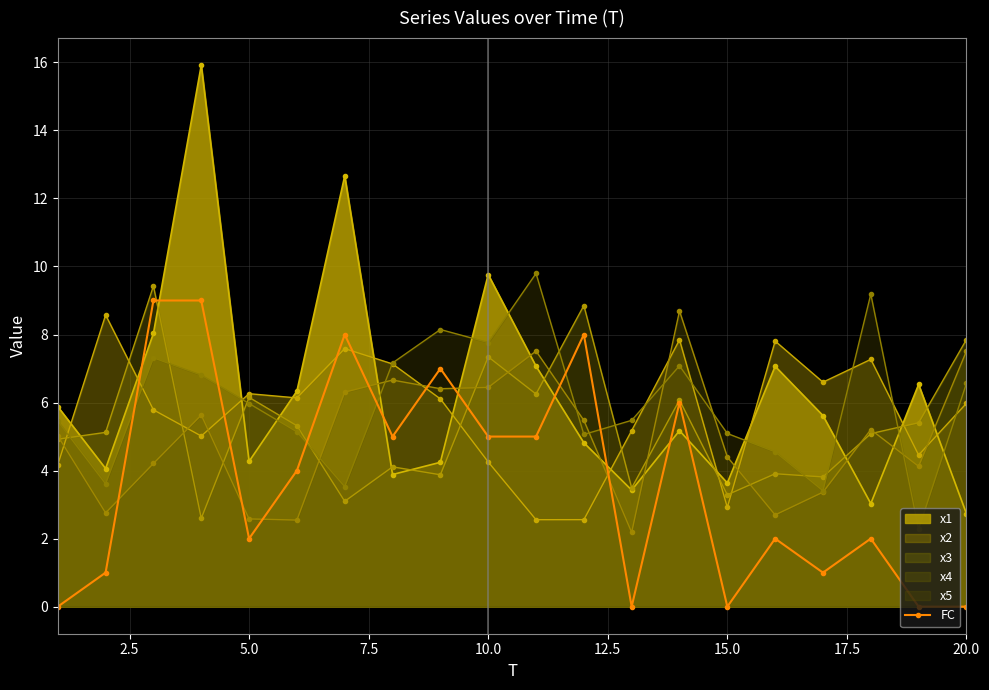

The x5 series shows 2.0 at 5.0. True or false?

False